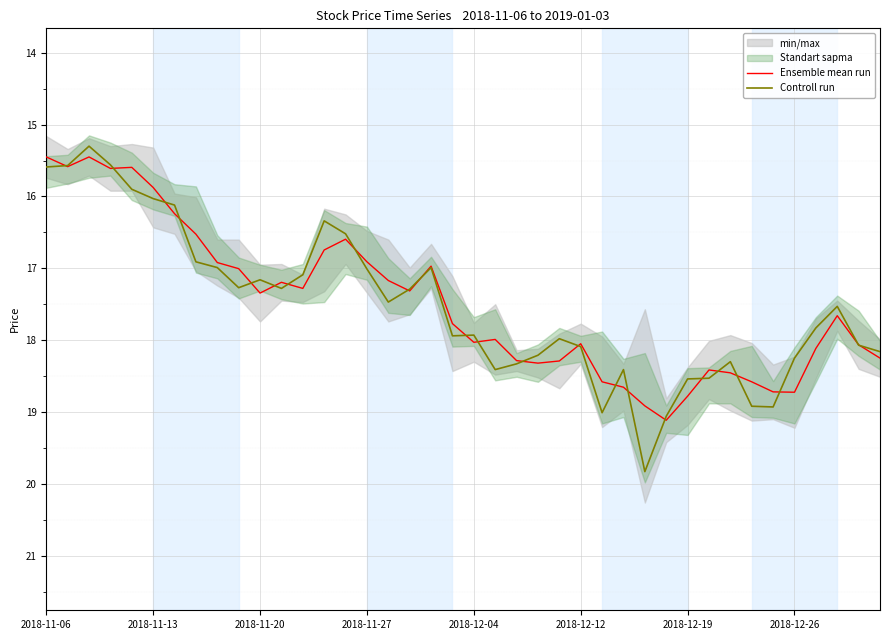

What is the label of the 29th point from the right?

11